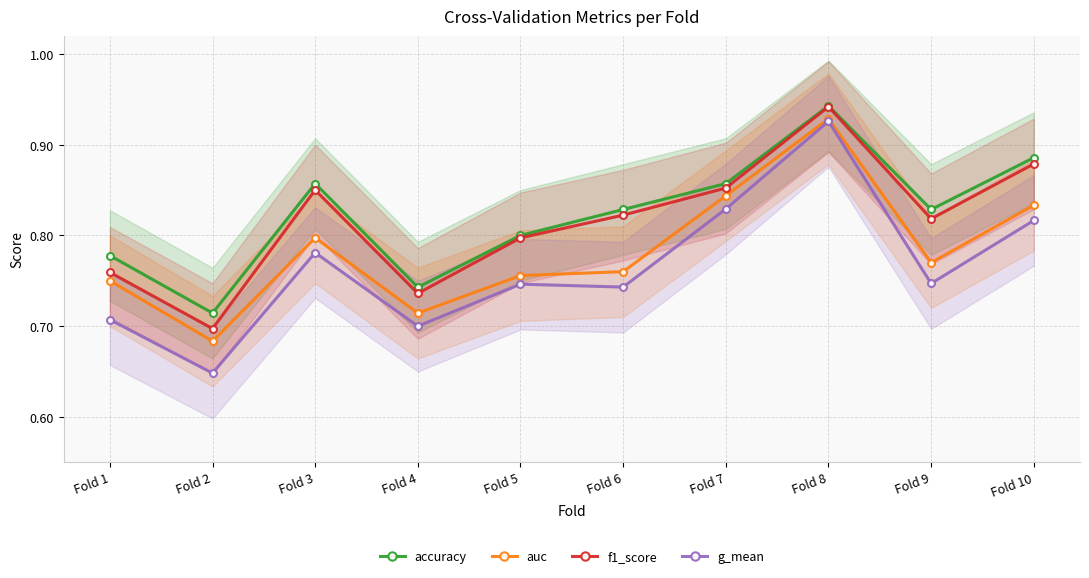

At Fold 1, list the series in order from smallest to largest.

g_mean, auc, f1_score, accuracy